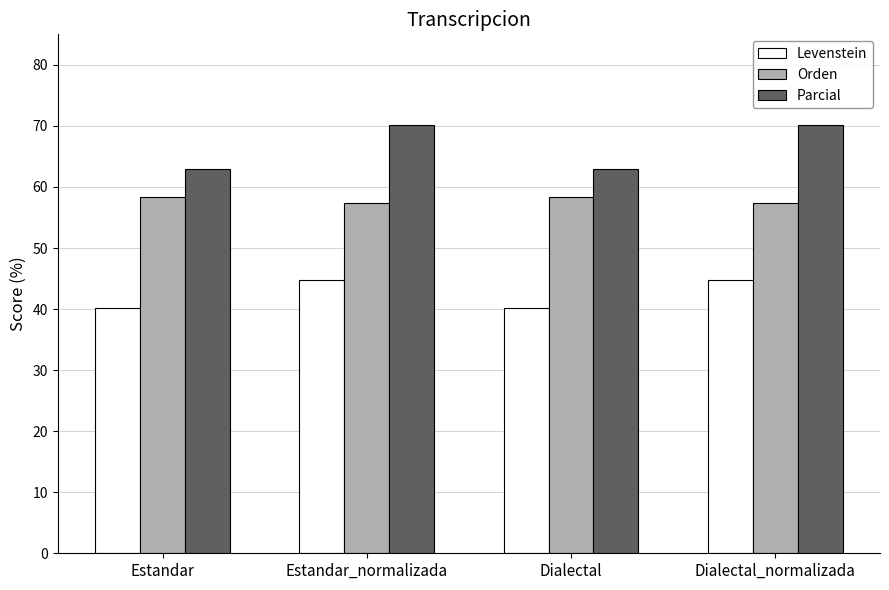

What is the sum of the Orden values at Estandar_normalizada and Dialectal_normalizada?

114.7